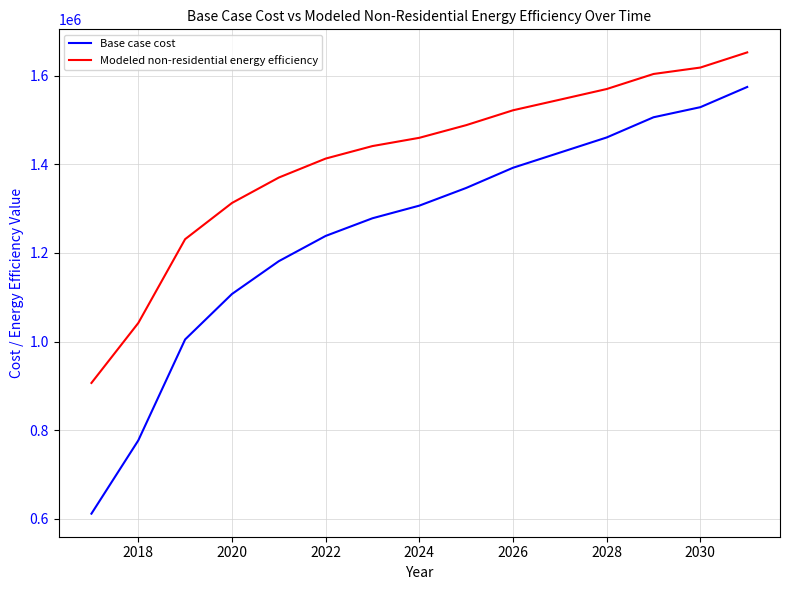

List the series in order of their overall mean, highest first.

Modeled non-residential energy efficiency, Base case cost